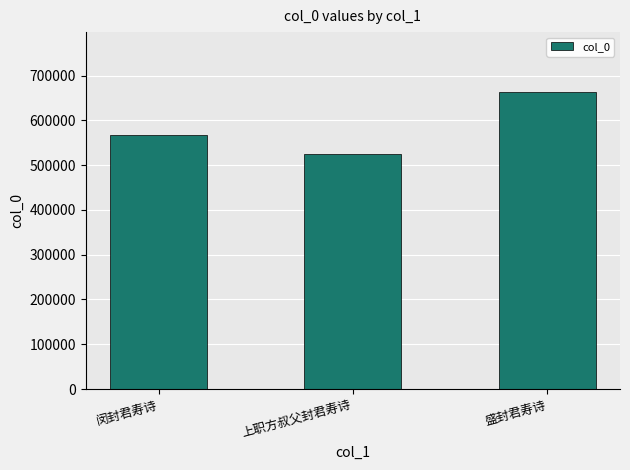

The chart shows a value of 1187728 at 盛封君寿诗. True or false?

False